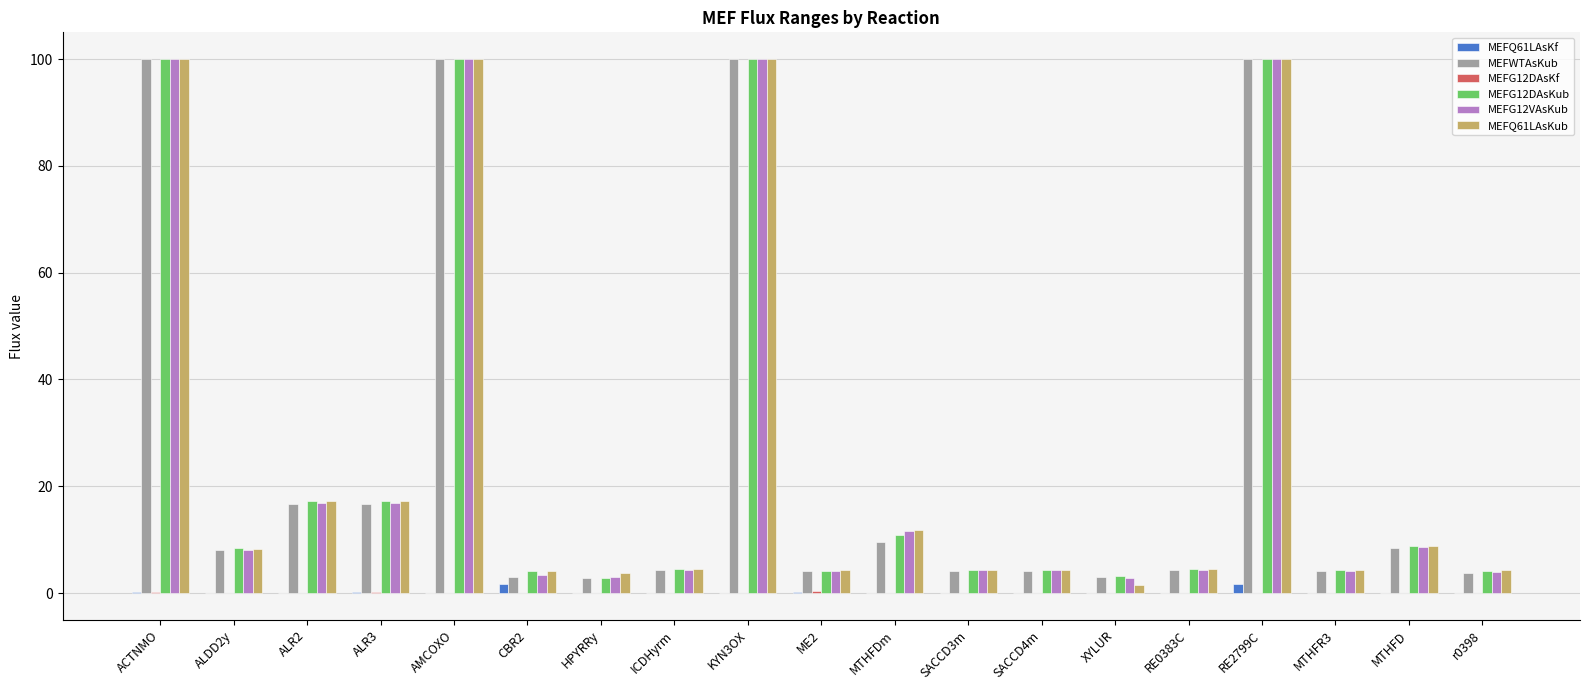

What is the sum of all MEFG12VAsKub values?

501.0